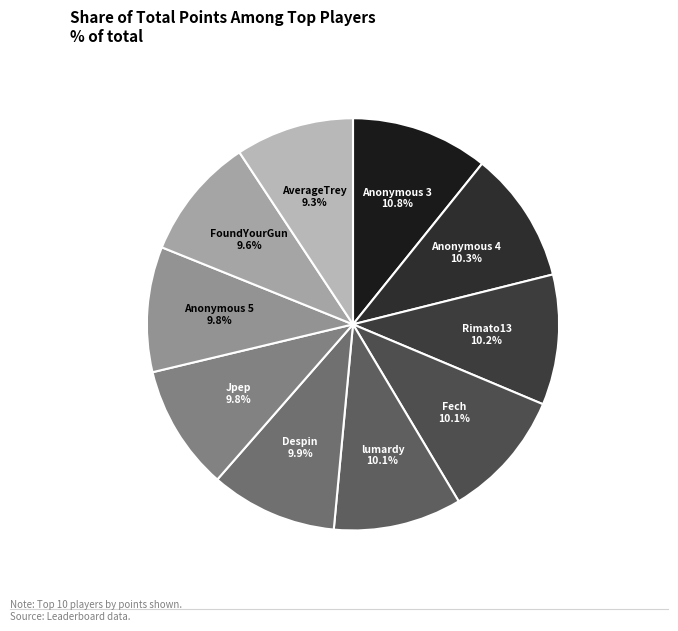

How many slices are in this pie chart?

10